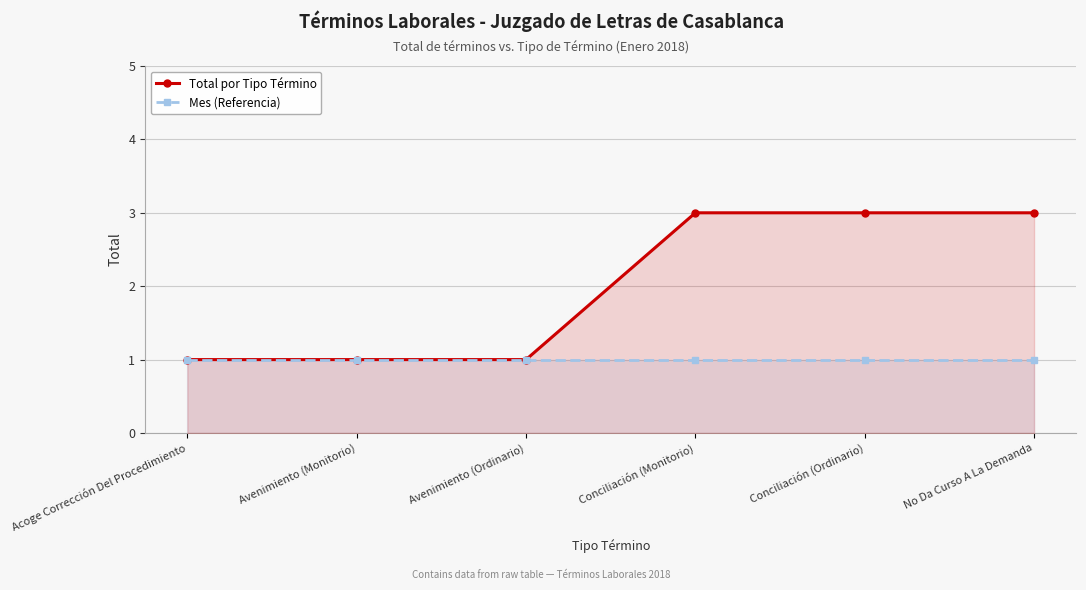

Between Acoge Corrección Del Procedimiento and Conciliación (Ordinario), which is larger?

Conciliación (Ordinario)